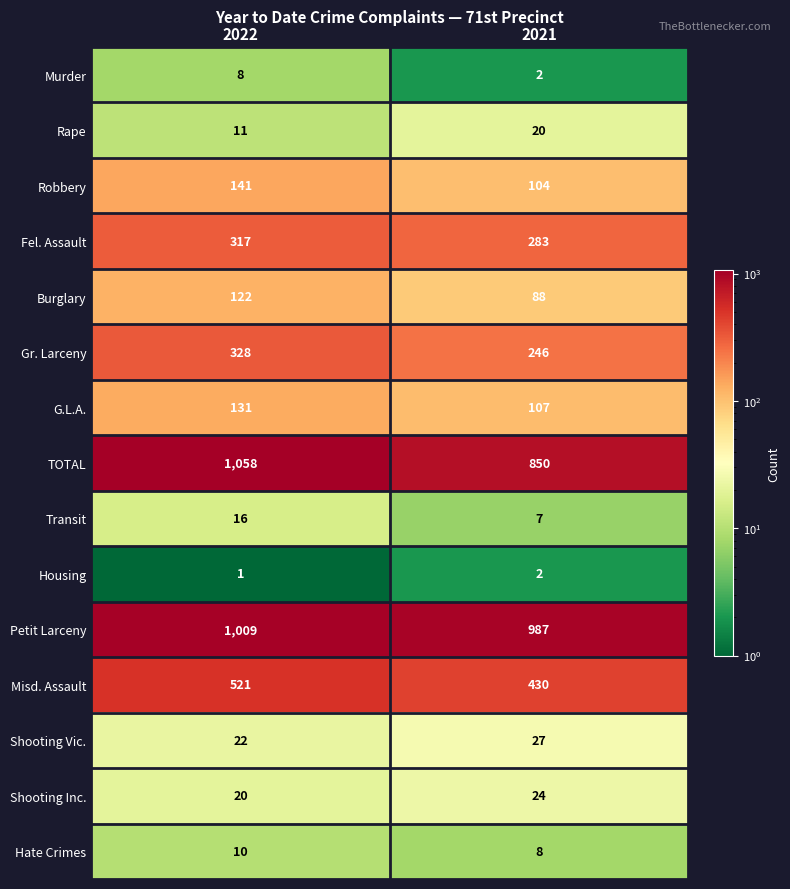

Is it true that TOTAL equals 283 at 2022?

False